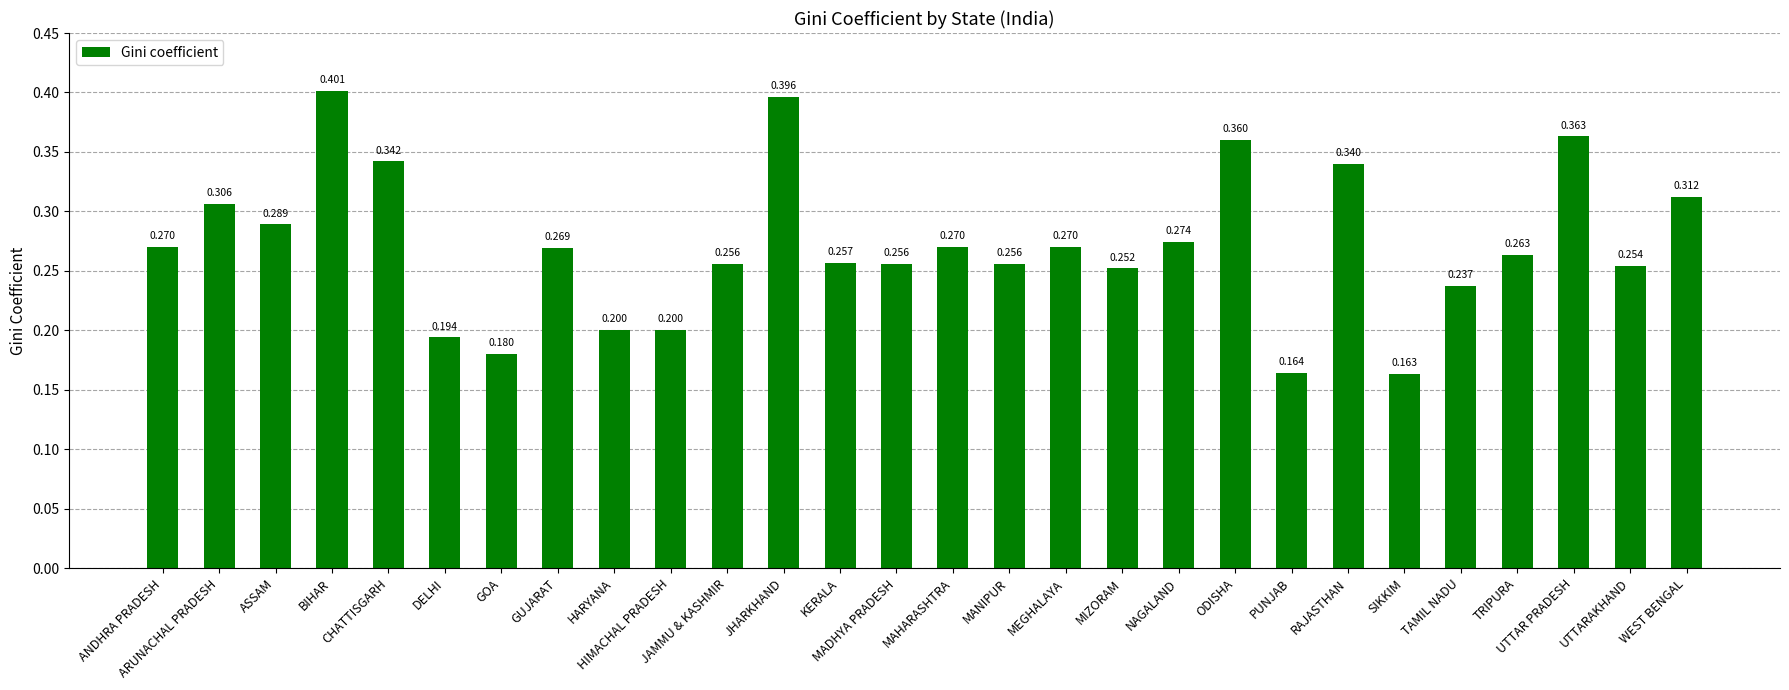

What is the maximum value shown in the chart?

0.4